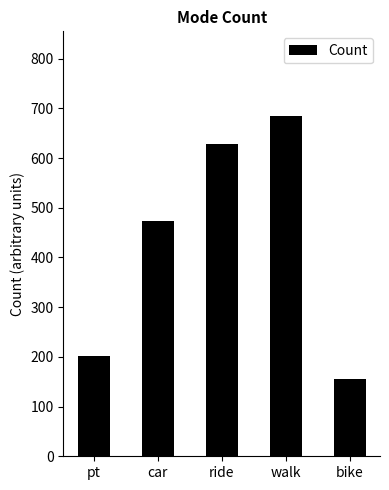

List the labels in order of value, largest first.

walk, ride, car, pt, bike